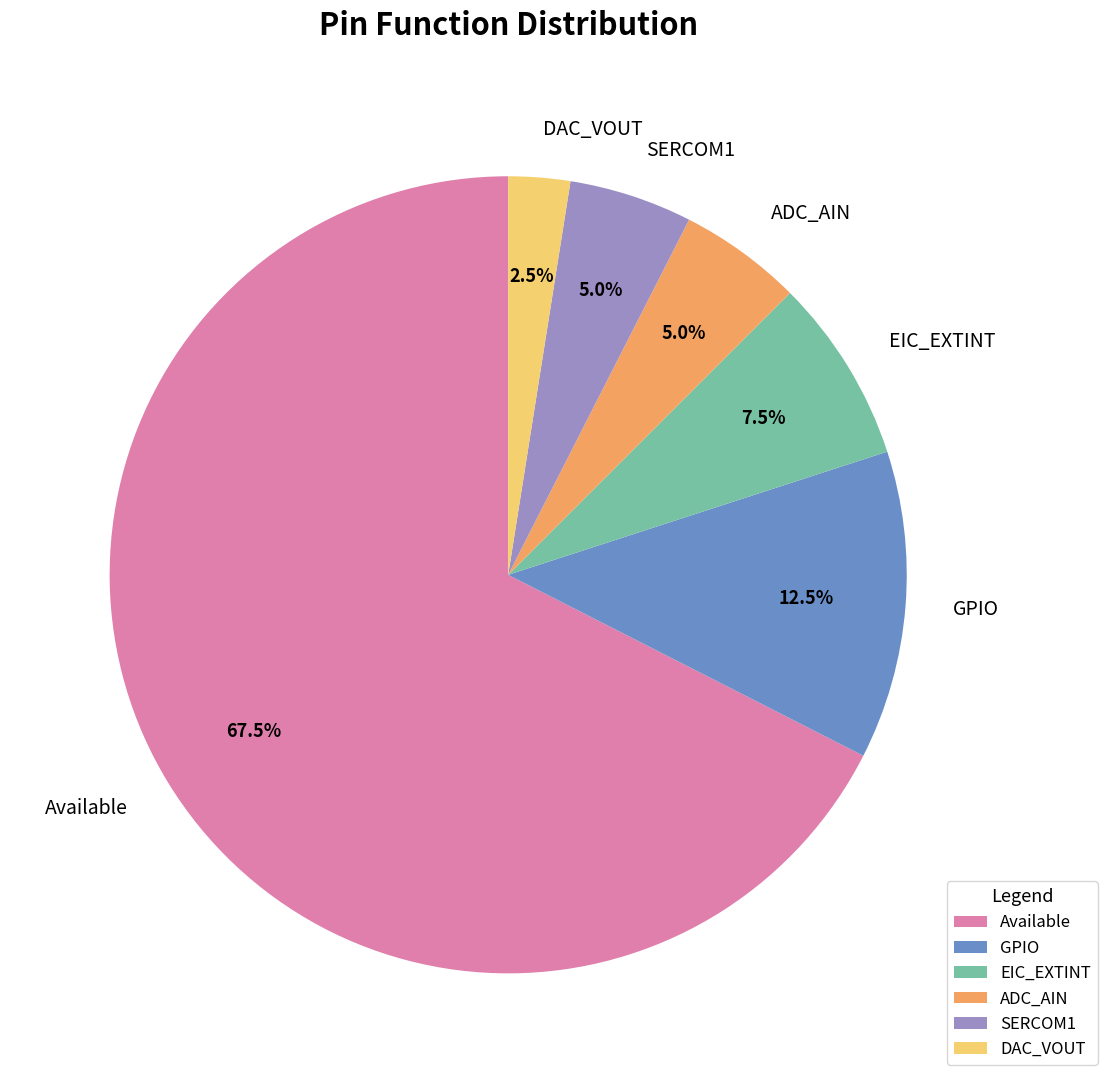

Is the sum of ADC_AIN and SERCOM1 greater than half?

No